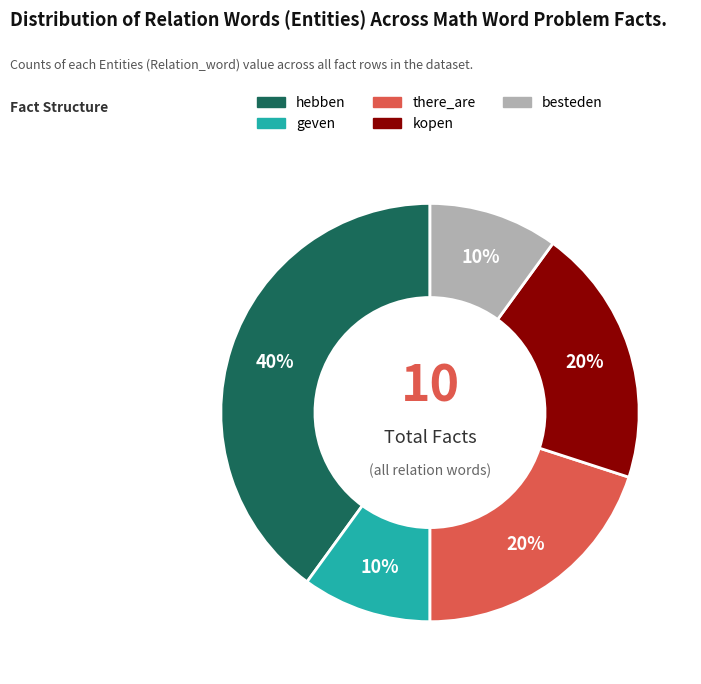

The there_are slice represents 9% of the pie. True or false?

False